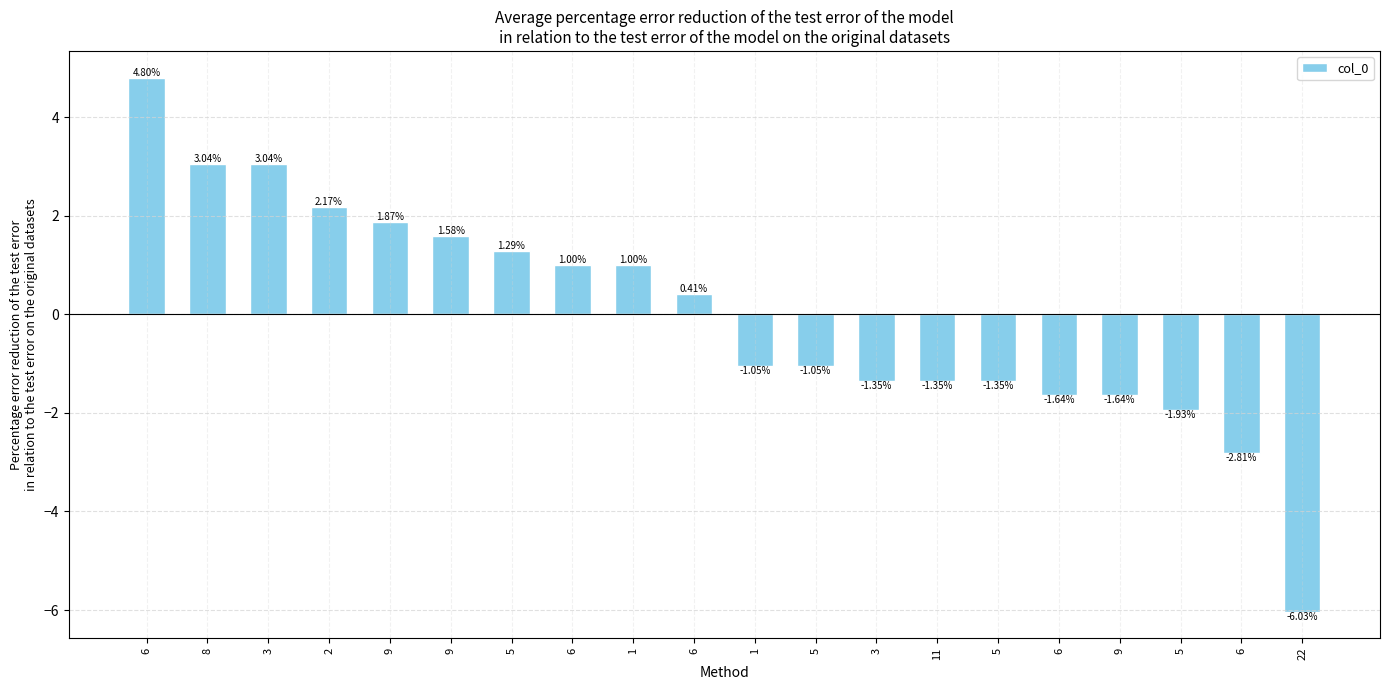

Does the chart contain any negative values?

Yes